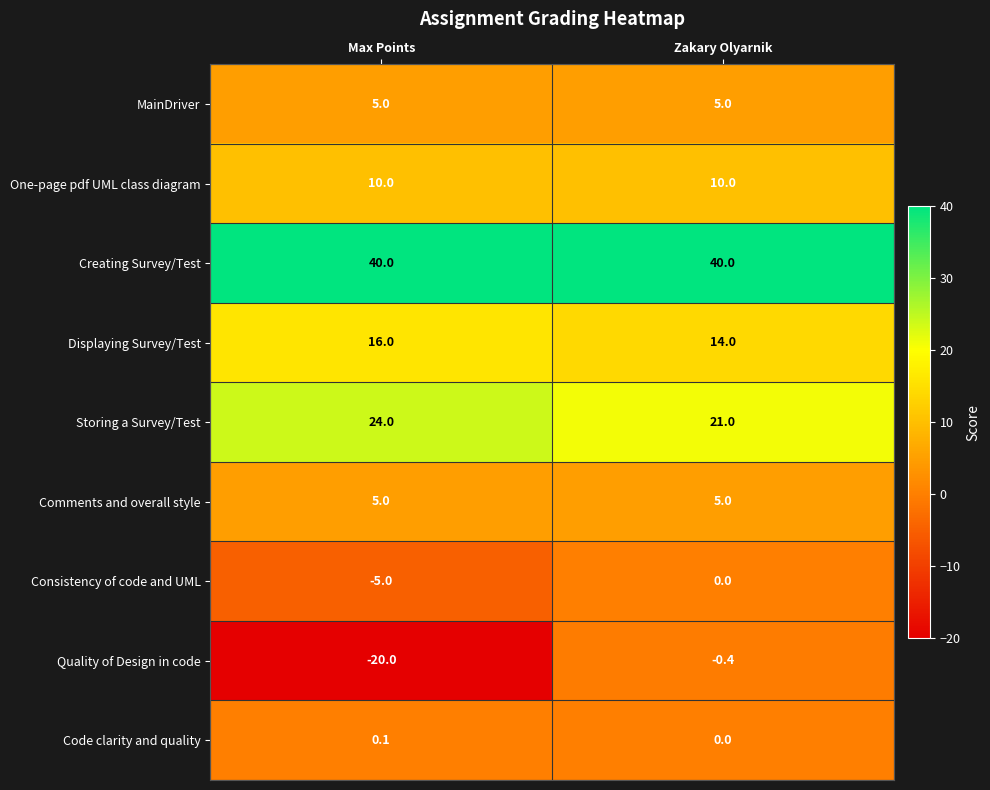

Reading left to right, extract all data points from this chart.

MainDriver: Max Points=5.0	Zakary Olyarnik=5.0
One-page pdf UML class diagram: Max Points=10.0	Zakary Olyarnik=10.0
Creating Survey/Test: Max Points=40.0	Zakary Olyarnik=40.0
Displaying Survey/Test: Max Points=16.0	Zakary Olyarnik=14.0
Storing a Survey/Test: Max Points=24.0	Zakary Olyarnik=21.0
Comments and overall style: Max Points=5.0	Zakary Olyarnik=5.0
Consistency of code and UML: Max Points=-5.0	Zakary Olyarnik=0.0
Quality of Design in code: Max Points=-20.0	Zakary Olyarnik=-0.4
Code clarity and quality: Max Points=0.1	Zakary Olyarnik=0.0